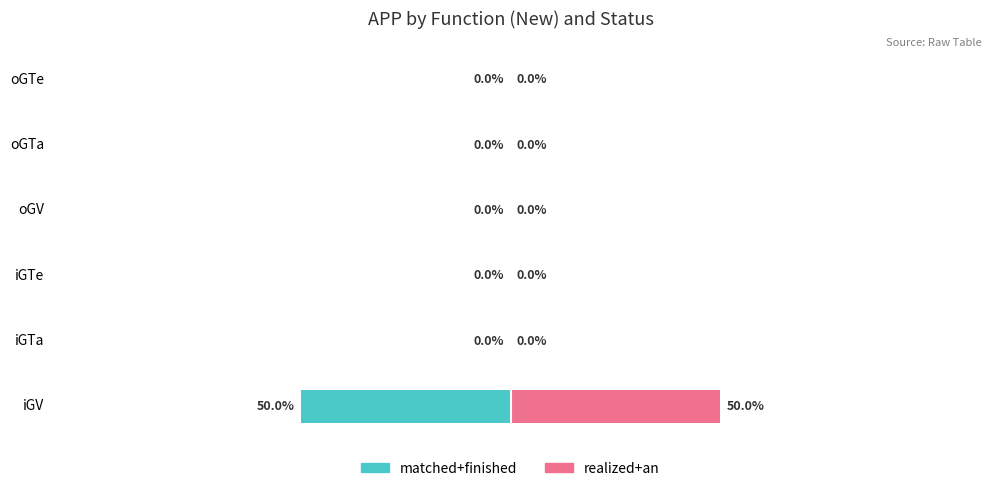

Which series has the largest total across all categories?

realized+an